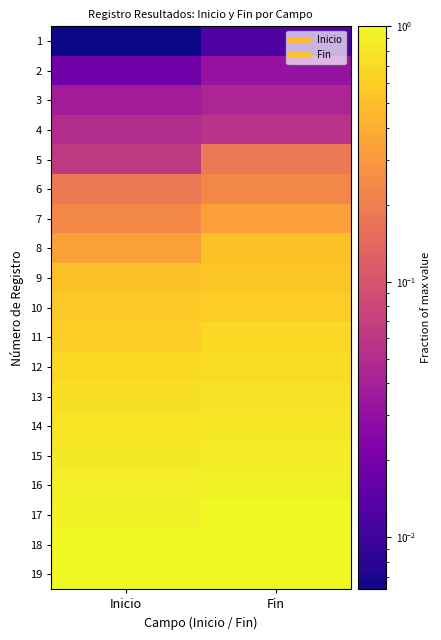

Reading right to left, transcribe all the data shown in this chart.

1: Fin=0.0	Inicio=0.0
2: Fin=0.0	Inicio=0.0
3: Fin=0.0	Inicio=0.0
4: Fin=0.1	Inicio=0.1
5: Fin=0.2	Inicio=0.1
6: Fin=0.2	Inicio=0.2
7: Fin=0.3	Inicio=0.2
8: Fin=0.5	Inicio=0.3
9: Fin=0.6	Inicio=0.5
10: Fin=0.6	Inicio=0.6
11: Fin=0.7	Inicio=0.6
12: Fin=0.7	Inicio=0.7
13: Fin=0.8	Inicio=0.7
14: Fin=0.8	Inicio=0.8
15: Fin=0.9	Inicio=0.8
16: Fin=0.9	Inicio=0.9
17: Fin=1.0	Inicio=0.9
18: Fin=1.0	Inicio=1.0
19: Fin=1.0	Inicio=1.0